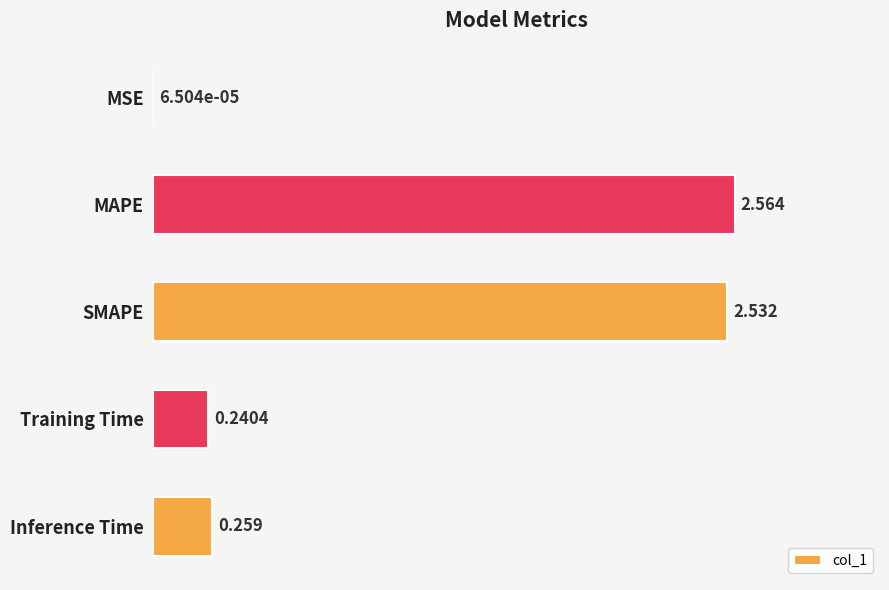

Between Training Time and Inference Time, which is larger?

Inference Time